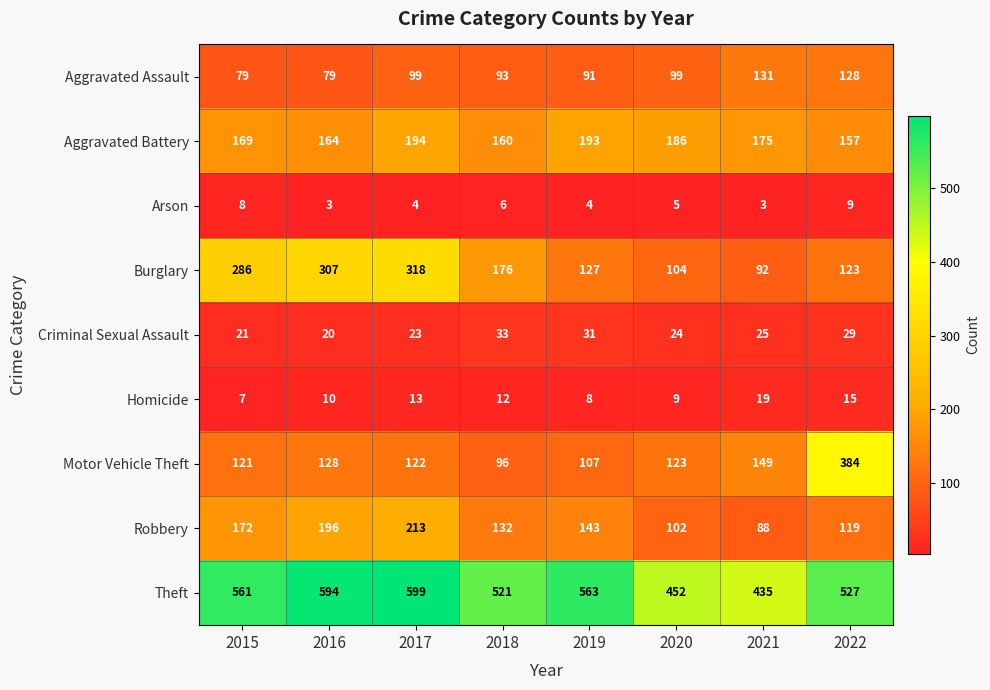

Which category has the highest value across all series?

2017